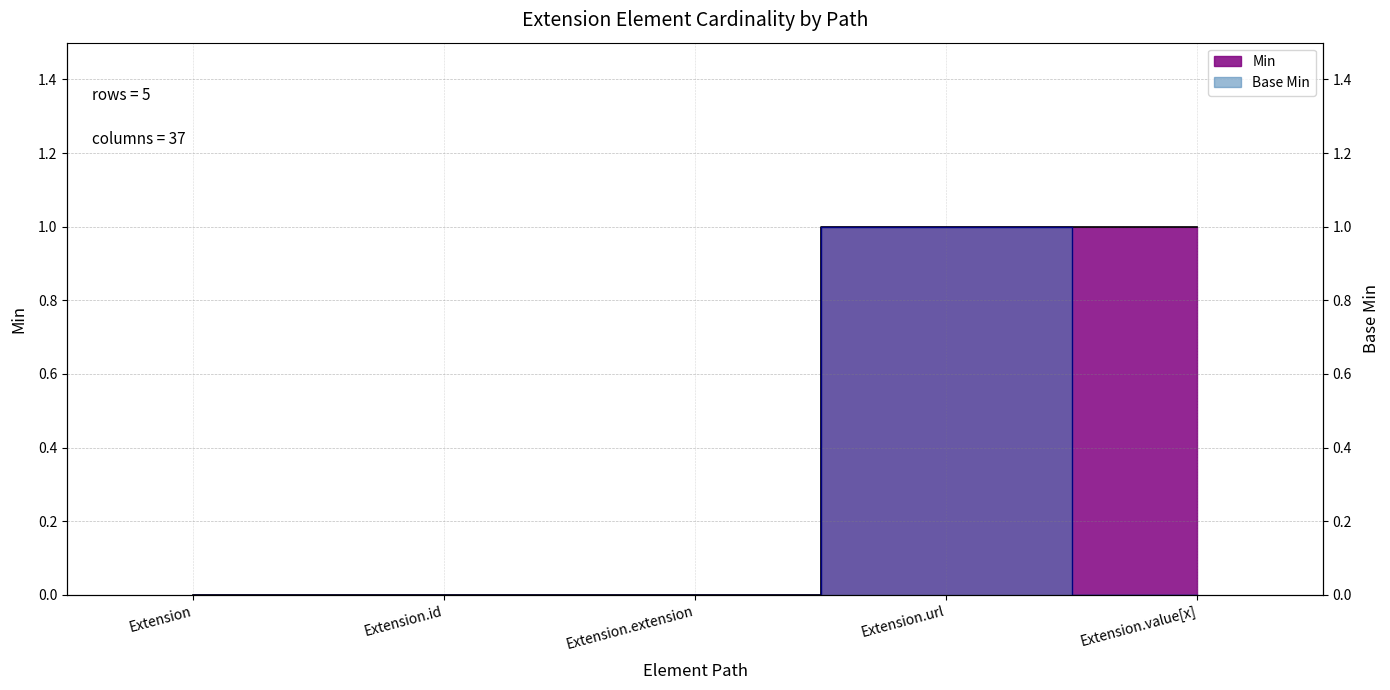

Count the number of data series in this chart.

2